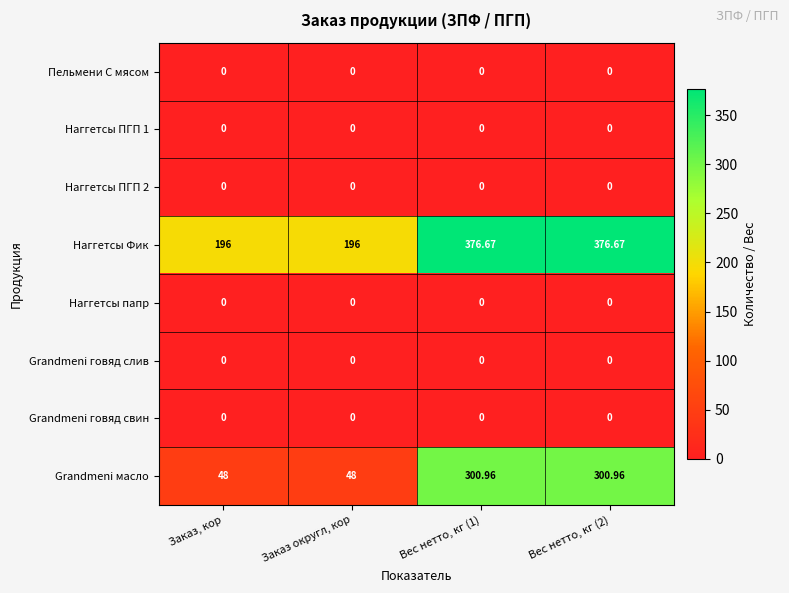

Is the value of Grandmeni масло at Заказ округл, кор greater than the value of Наггетсы Фик at Вес нетто, кг (2)?

No